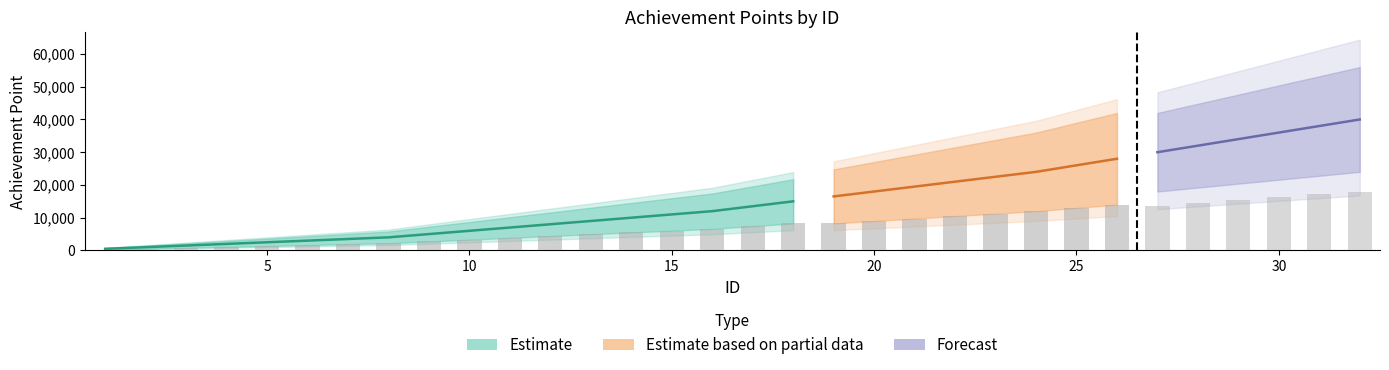

Where does the data first go above 13500?

18